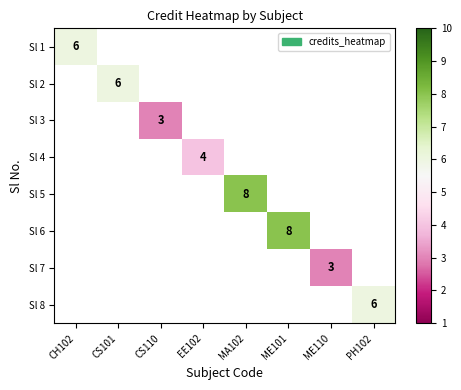

Is it true that Sl 2 equals 6 at CS101?

True